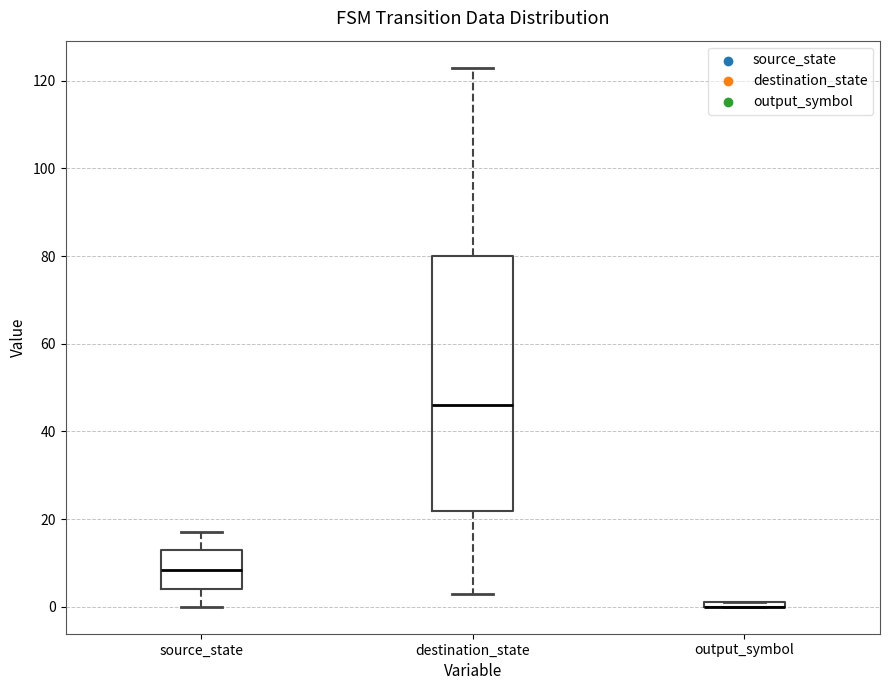

Where does the lower whisker of the box for source_state end on the y-axis? The values are not printed on the chart, so give them approximately, as read against the axis.

0